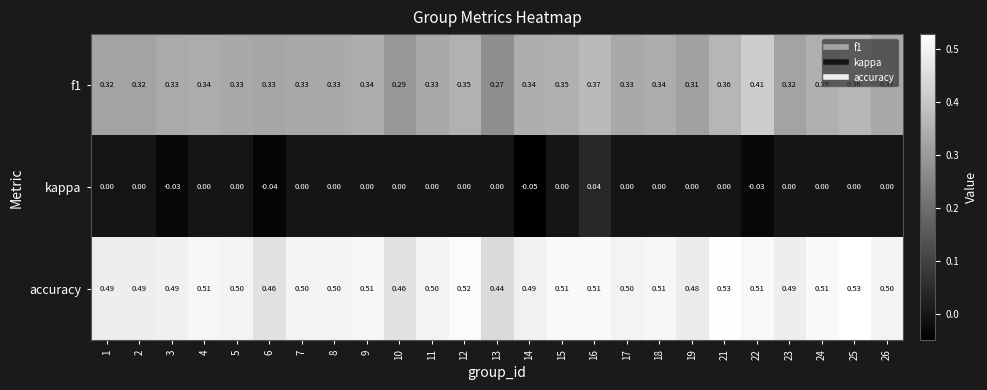

Is the value of f1 at 8 greater than the value of accuracy at 3?

No